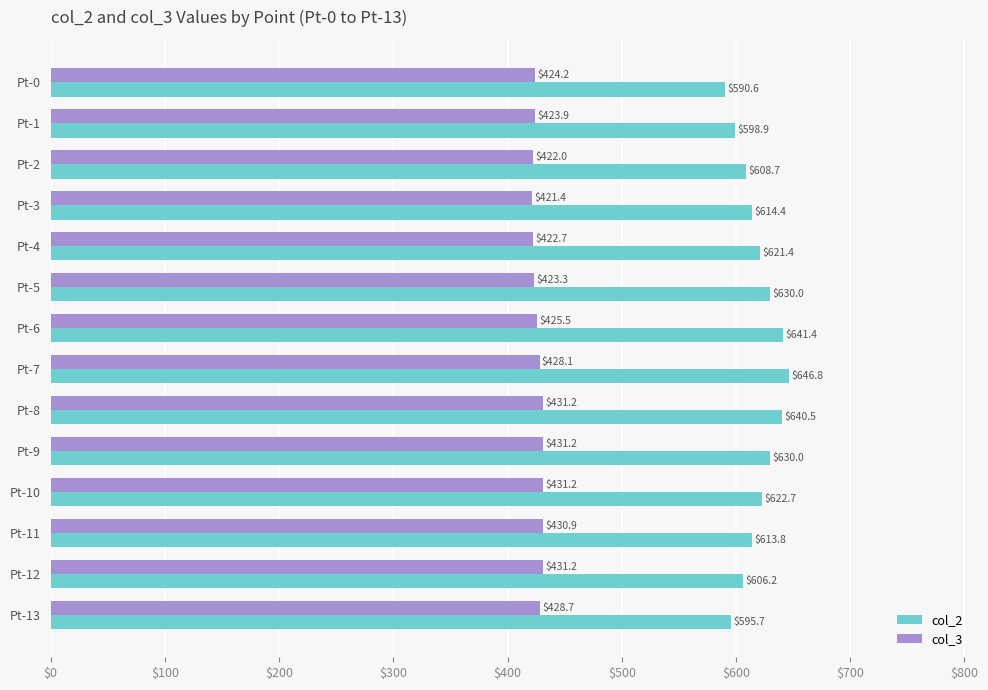

What are all the series names shown in the legend?

col_2, col_3